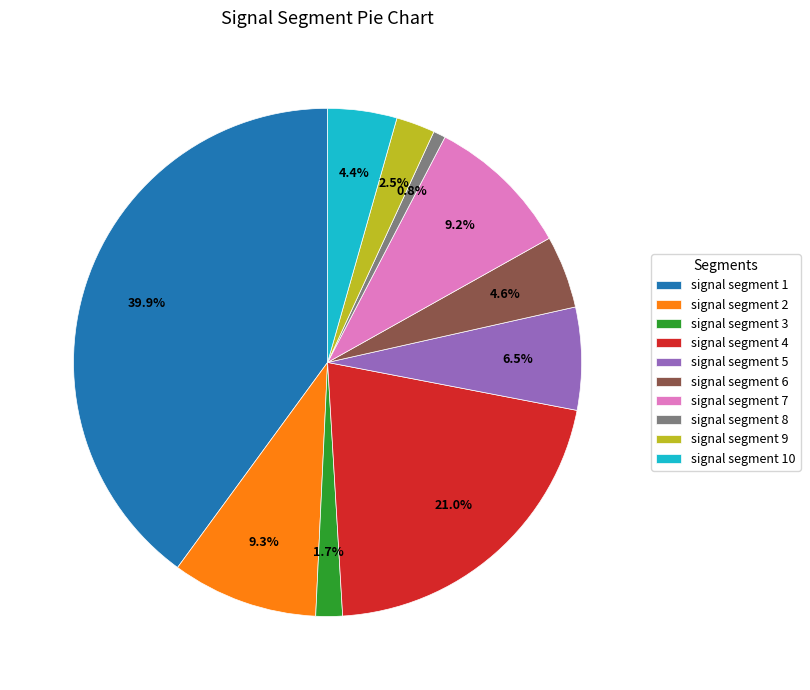

What percentage is NOT represented by signal segment 10?

95.6%